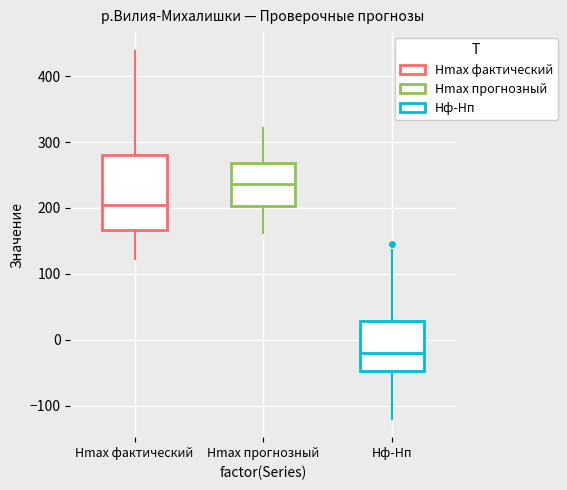

Which box is the tallest, from its lower edge to its upper edge?

Hmax фактический